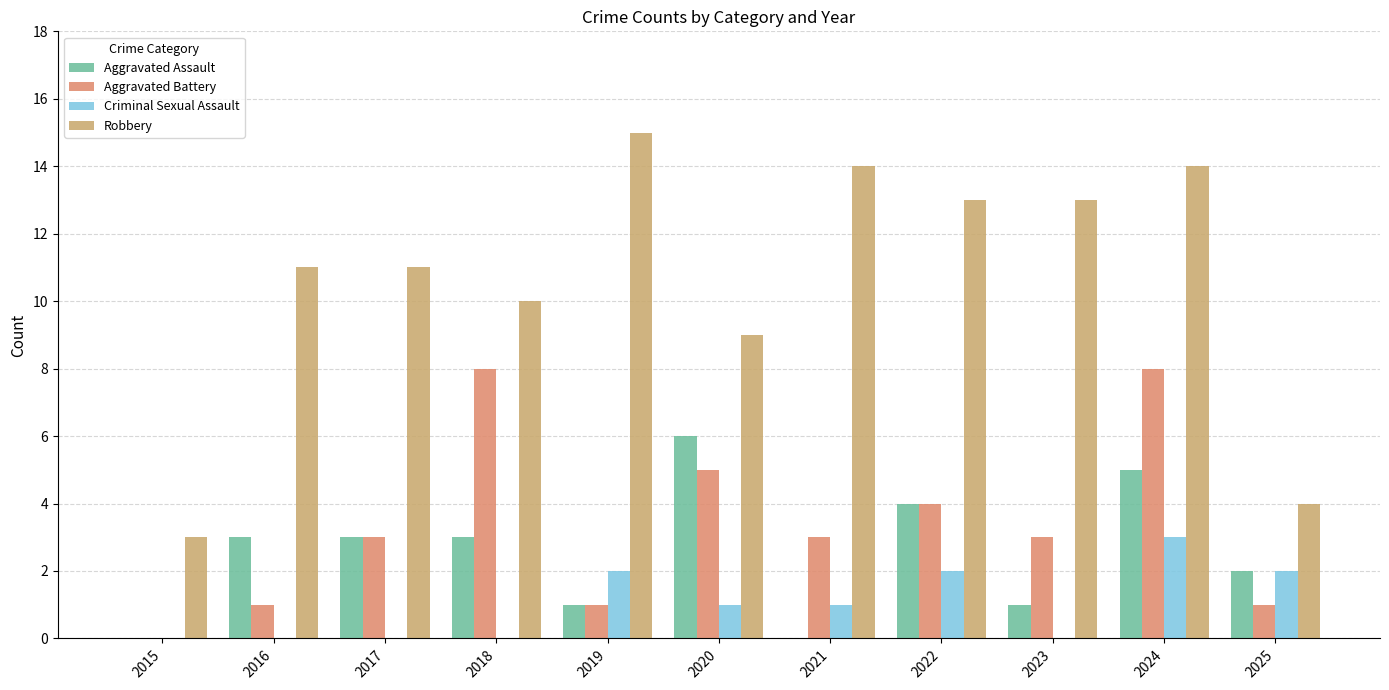

Is it true that Criminal Sexual Assault equals 1 at 2018?

False